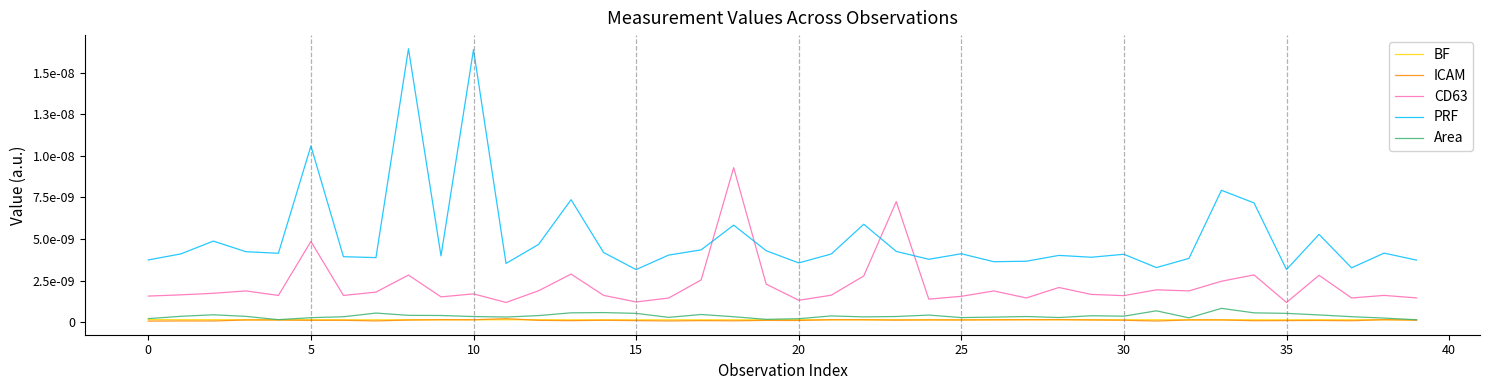

Does the chart have visible grid lines?

No